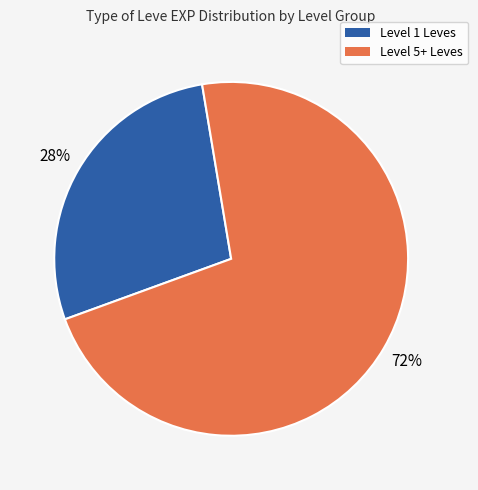

To the nearest percent, what is the average slice percentage?

50%